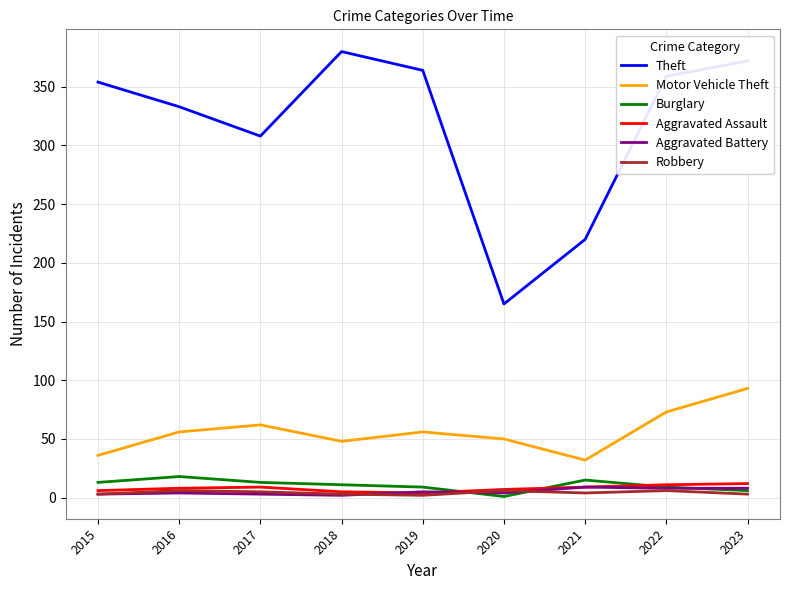

What is the difference between the maximum and minimum values in the Motor Vehicle Theft series?

61